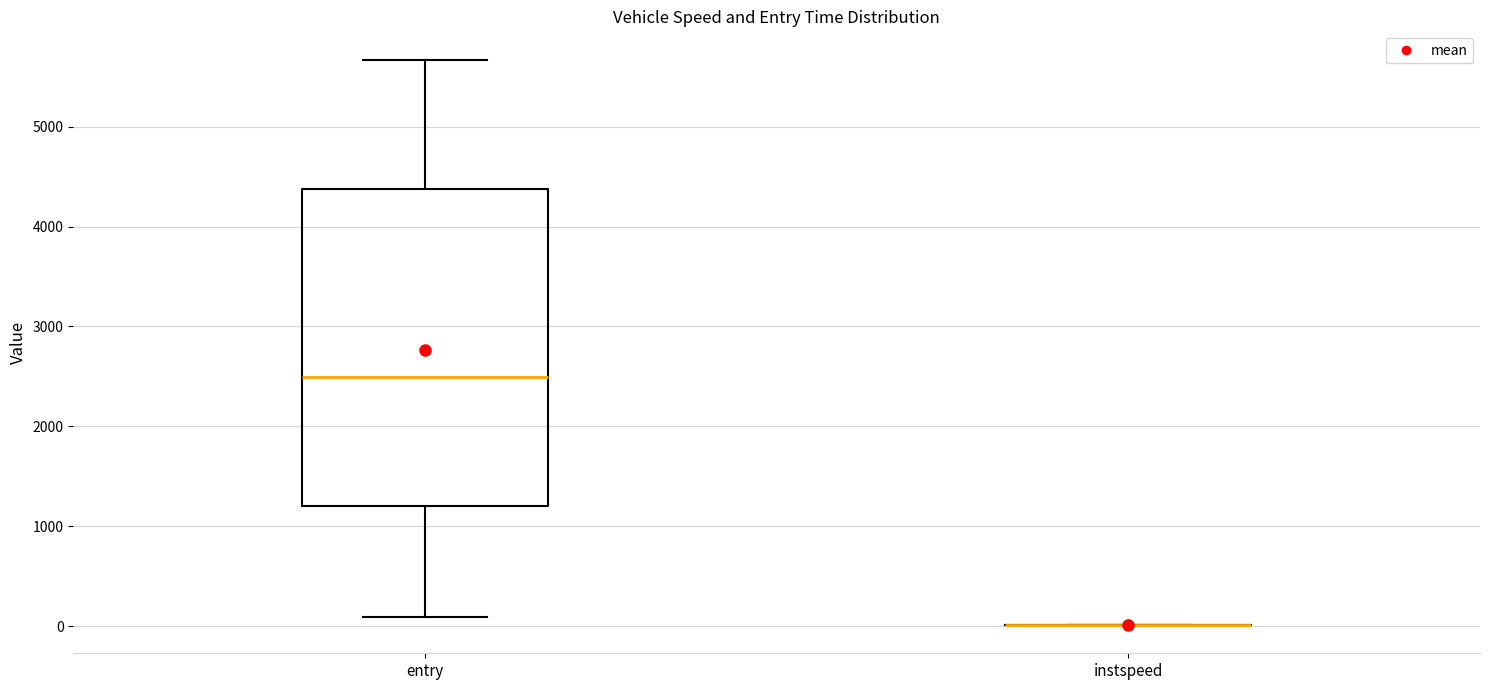

Comparing the boxes themselves (not the whiskers), which one is the tallest?

entry